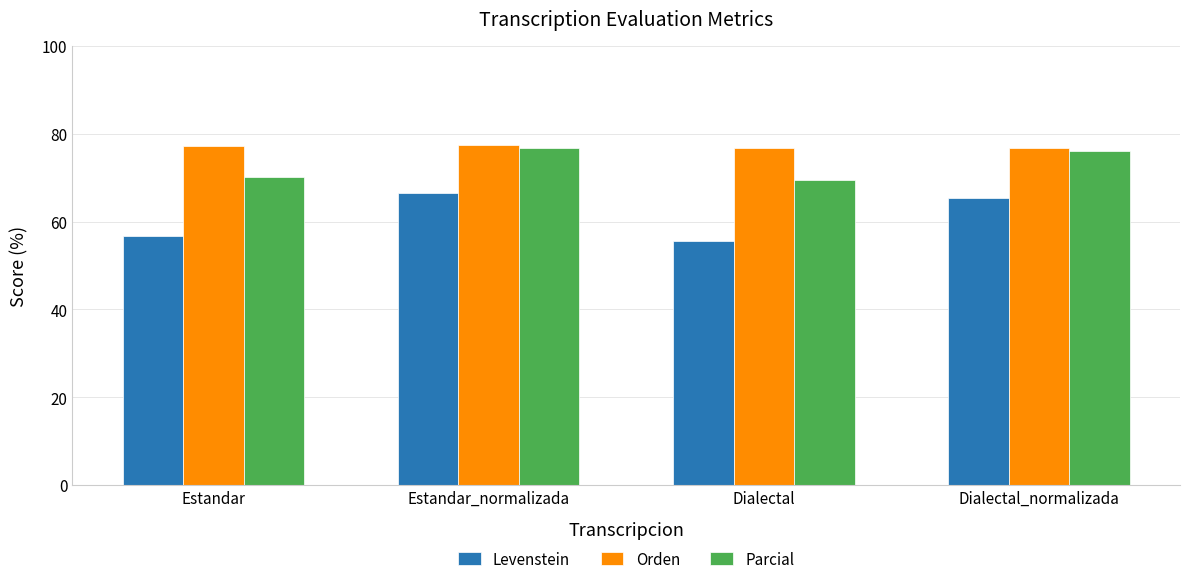

What is the greatest value displayed?

77.4